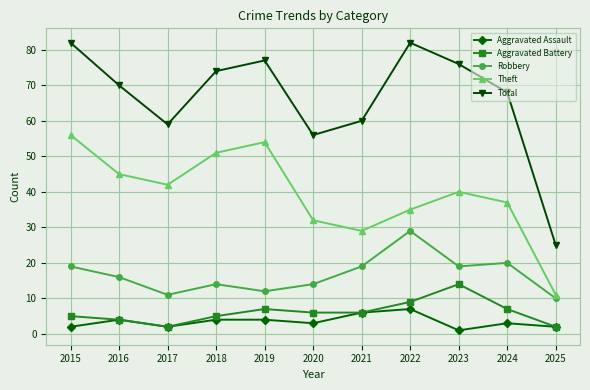

How many categories are shown in the chart?

11